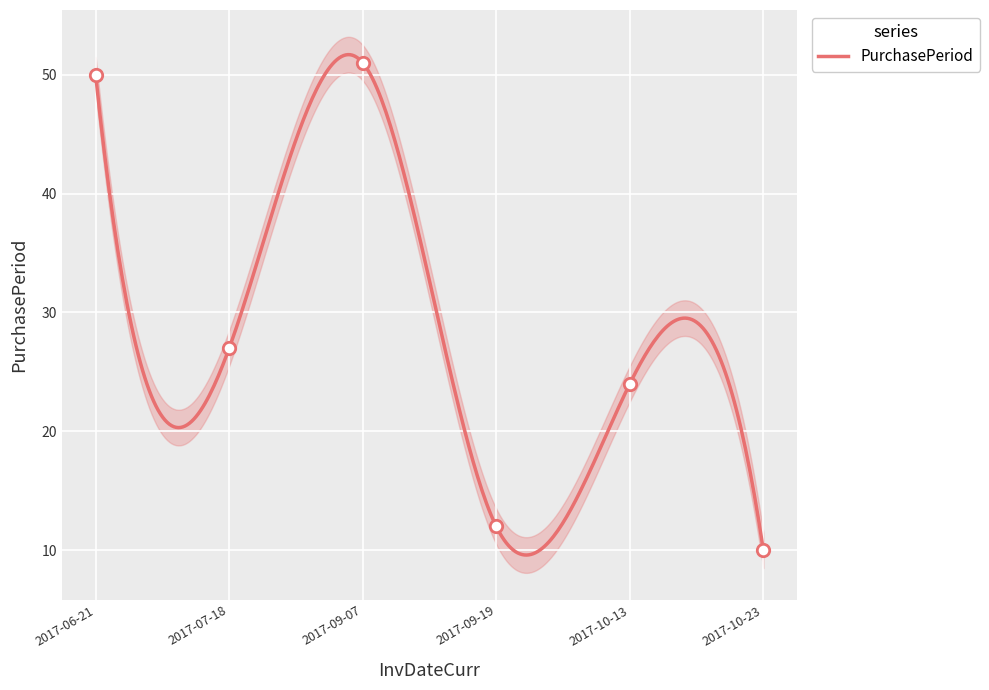

Between 2017-09-19 and 2017-06-21, which is larger?

2017-06-21